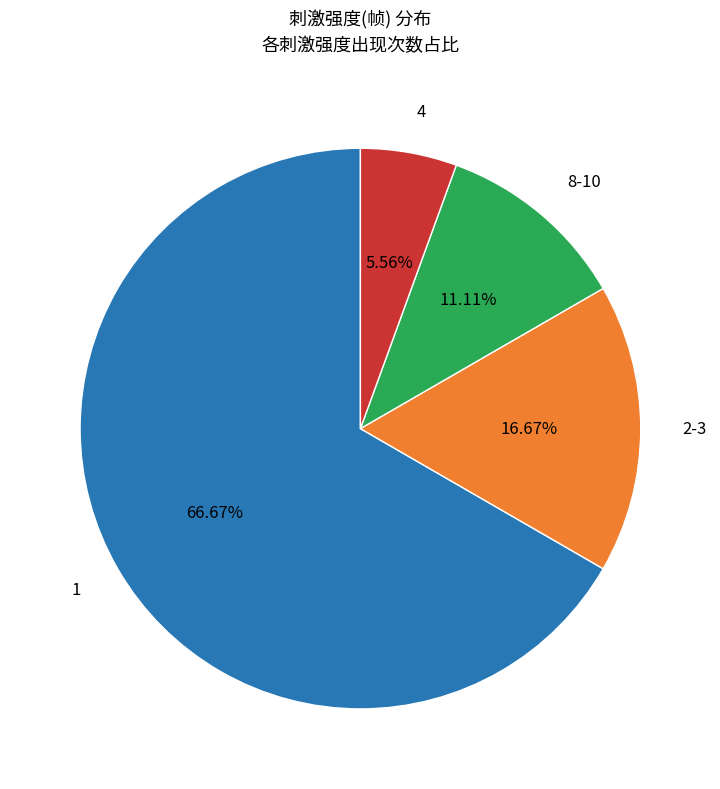

How much of the chart is everything except 4?

94.4%